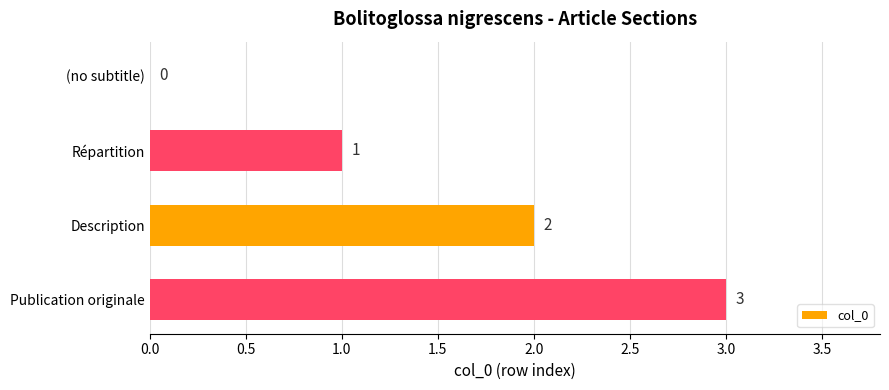

How many data points does each series have?

4